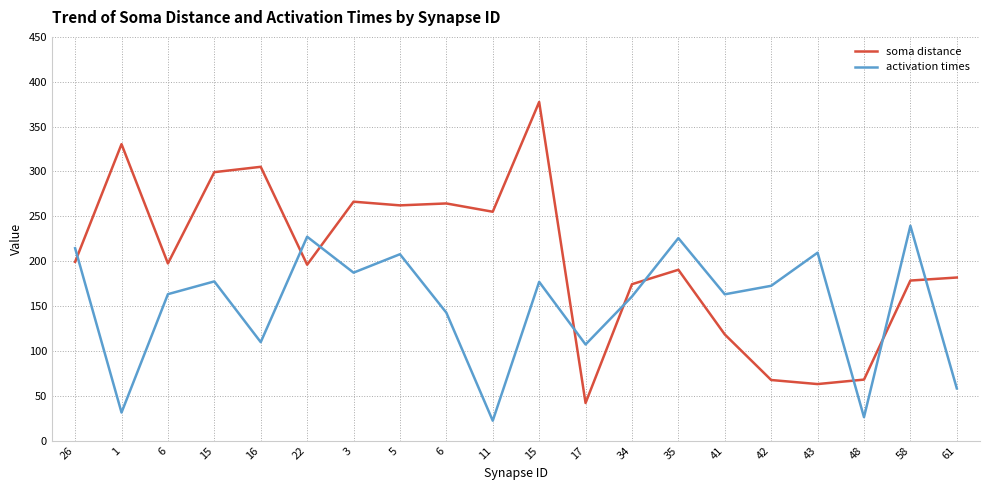

What are all the series names shown in the legend?

soma distance, activation times